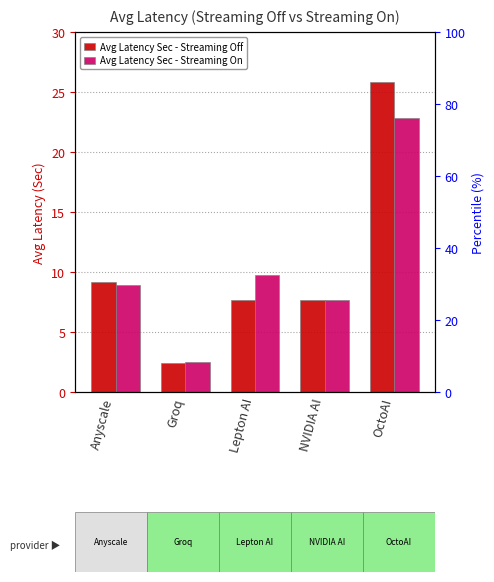

Which category has the highest value in the Avg Latency Sec - Streaming Off series?

OctoAI